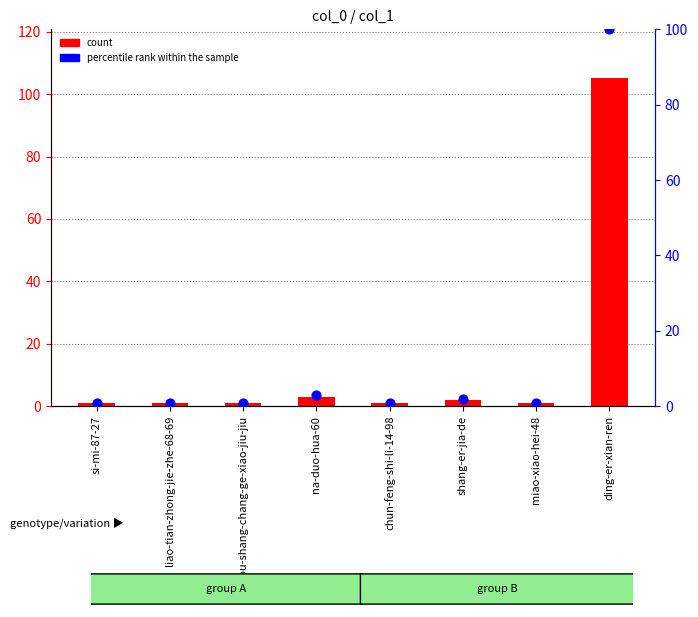

Which series reaches the minimum Y coordinate?

percentile rank within the sample